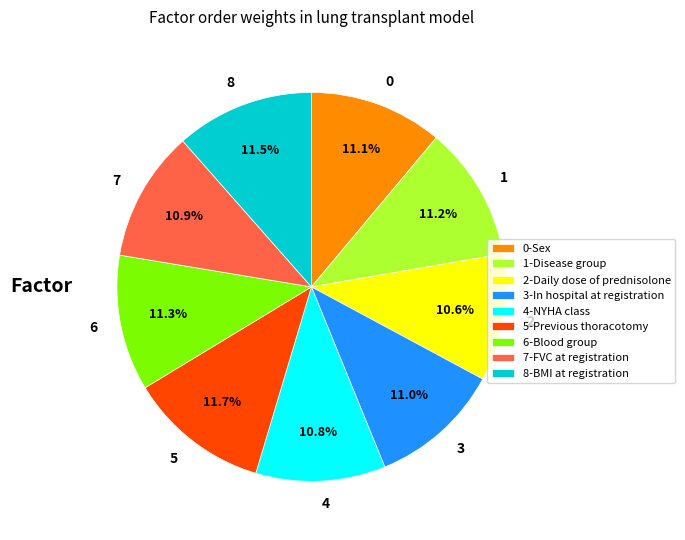

Is the sum of 4 and 8 greater than half?

No